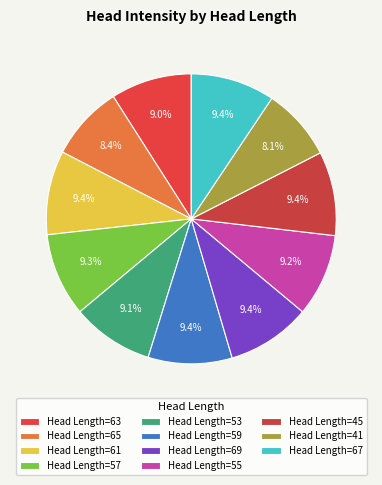

Which category has the biggest portion of the pie?

67